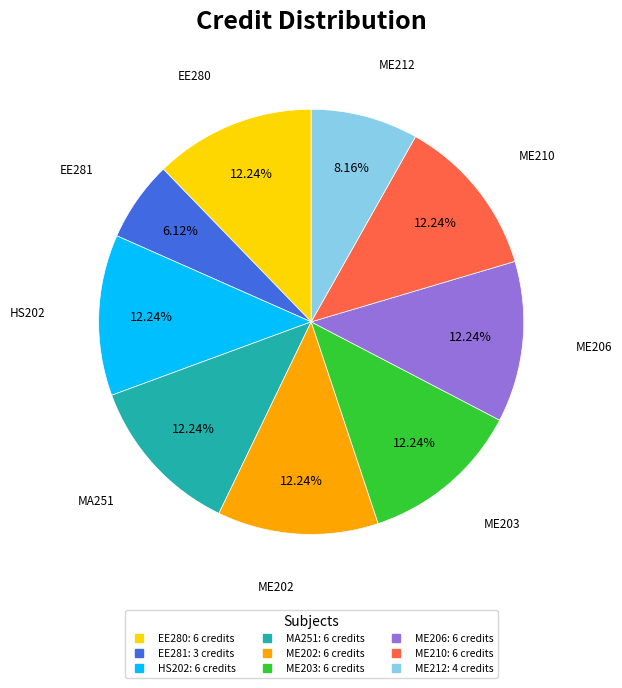

Is it true that ME206 is 3% of the pie?

False